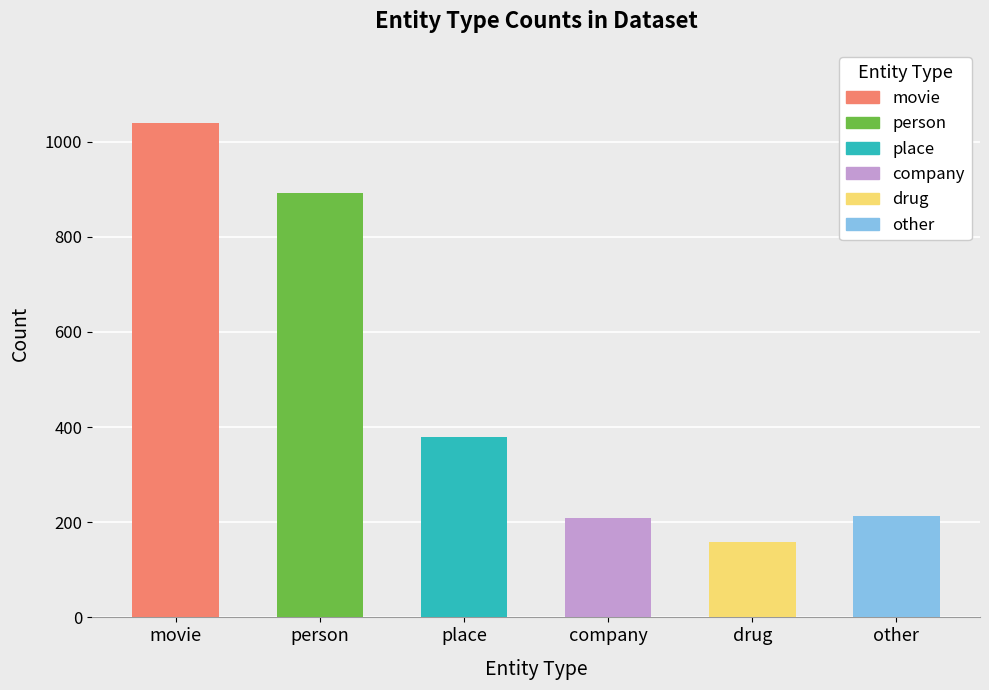

The movie series shows -725 at drug. True or false?

False